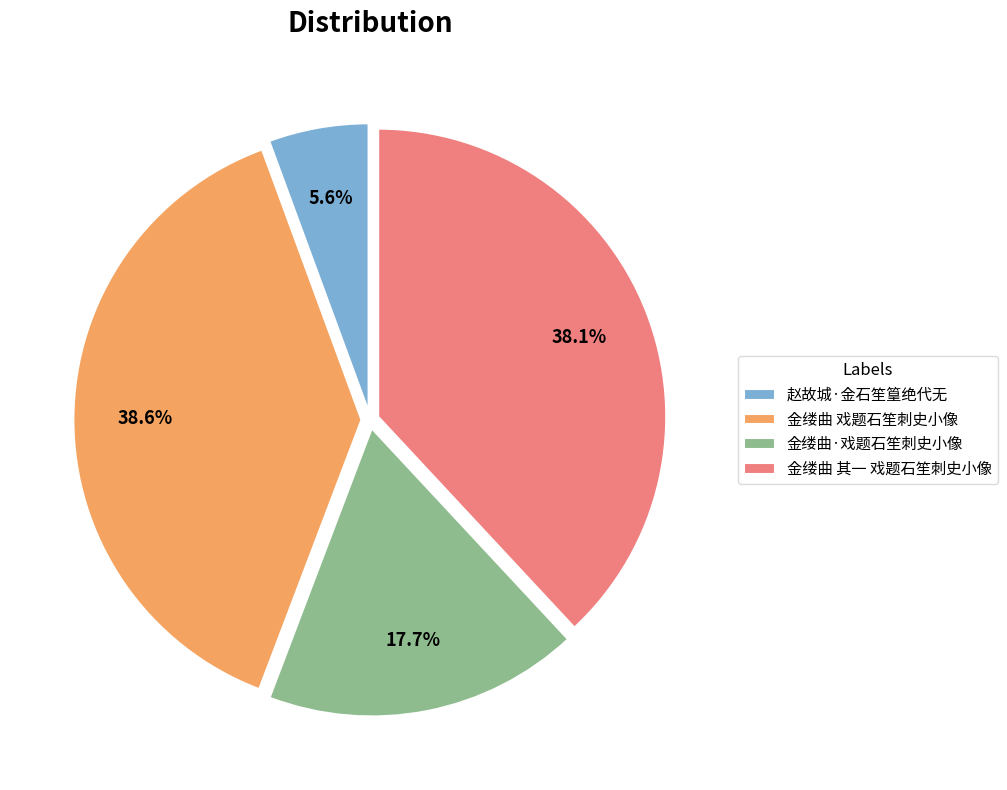

The 金缕曲 其一 戏题石笙刺史小像 slice represents 38% of the pie. True or false?

True